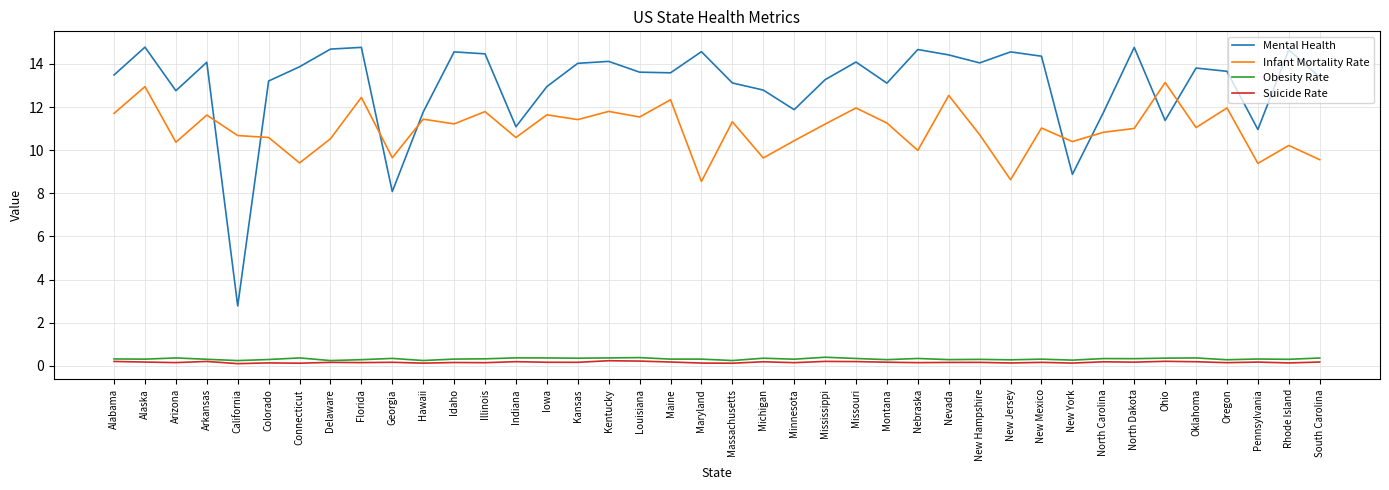

What is the minimum value for Suicide Rate?

0.1